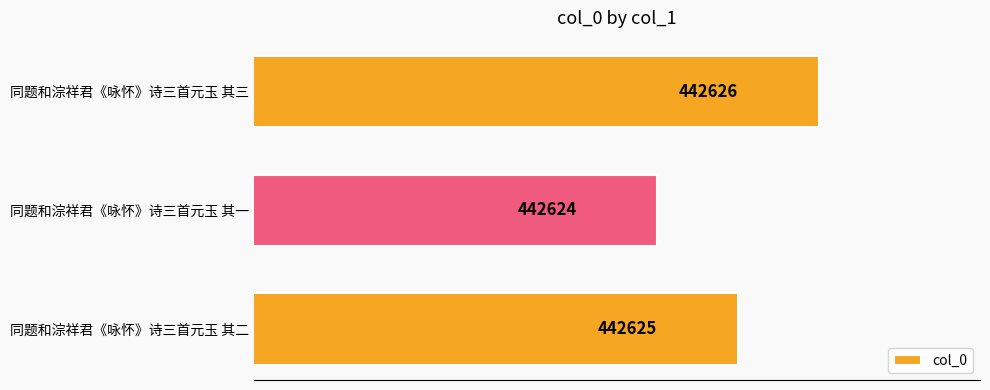

List the labels in order of value, largest first.

同题和淙祥君《咏怀》诗三首元玉 其三, 同题和淙祥君《咏怀》诗三首元玉 其二, 同题和淙祥君《咏怀》诗三首元玉 其一